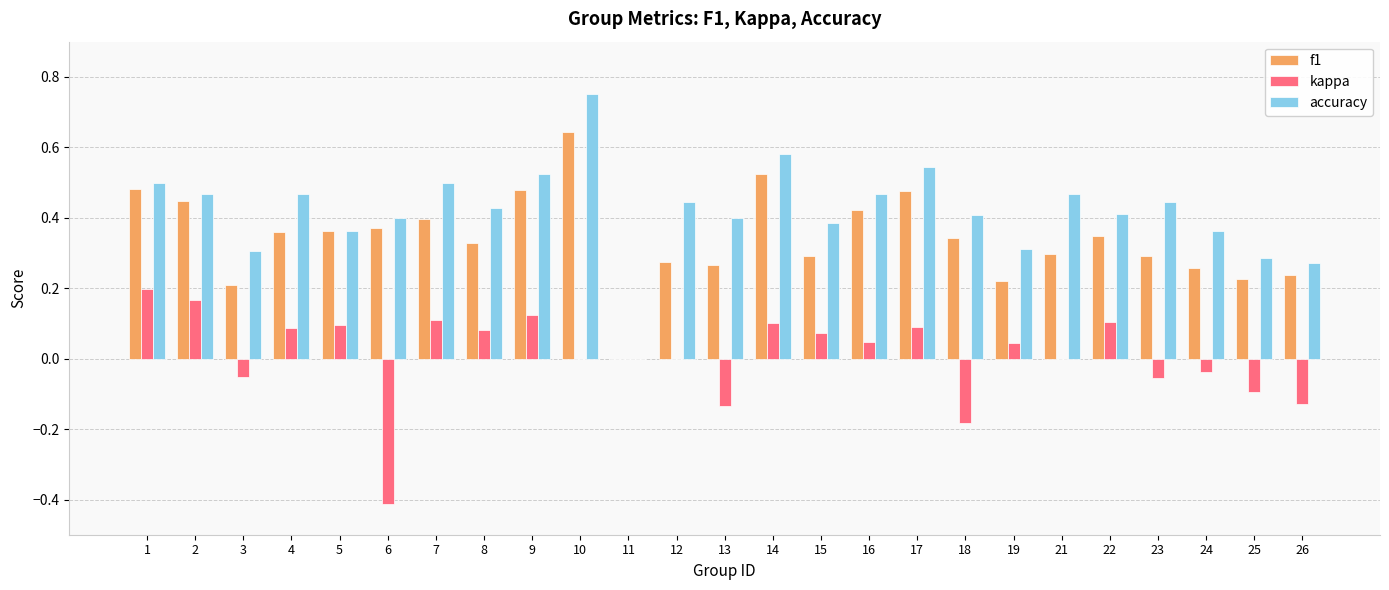

The f1 series shows 0.2 at 3. True or false?

True